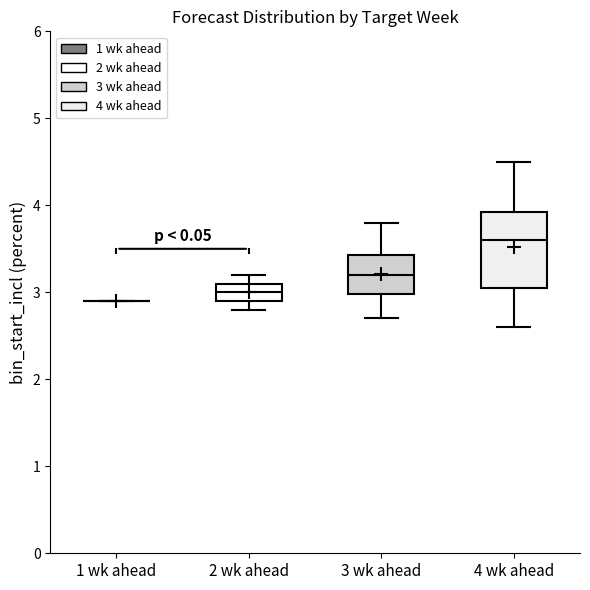

Reading left to right, transcribe this box plot: for each box, give where its median line is, the range the box spans, and where its two whiskers end, as read against the y-axis. The values are not printed on the chart, so give them approximately, as read against the axis.

1 wk ahead: box collapsed to a line at 2.9, whiskers 2.9 to 2.9
2 wk ahead: median 3.0, box 2.9 to 3.1, whiskers 2.8 to 3.2
3 wk ahead: median 3.2, box 3.0 to 3.4, whiskers 2.7 to 3.8
4 wk ahead: median 3.6, box 3.1 to 3.9, whiskers 2.6 to 4.5